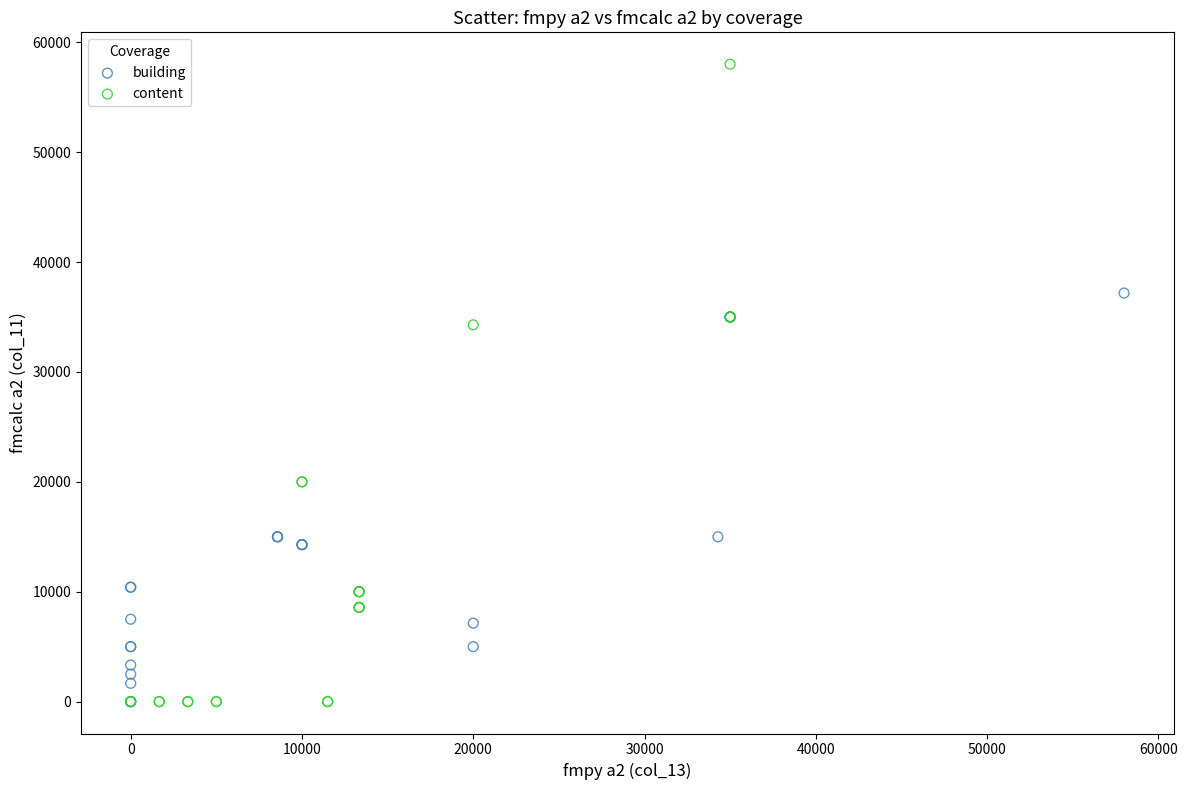

Which series has the largest Y range (max minus min)?

content